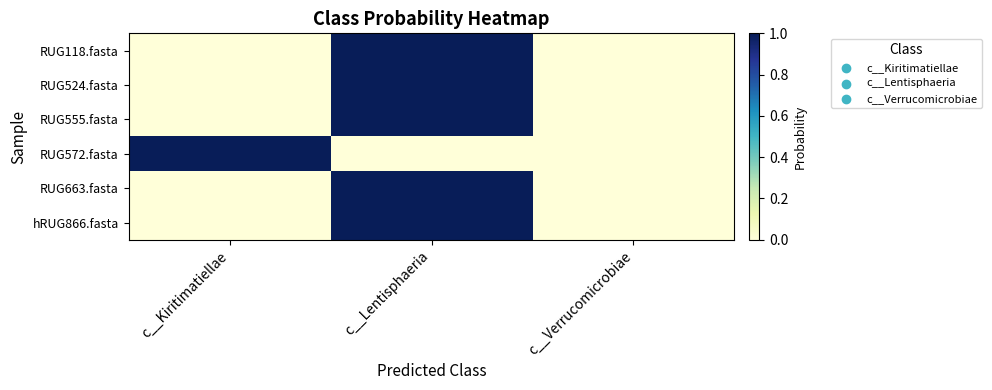

At c__Lentisphaeria, list the series in order from smallest to largest.

RUG572.fasta, RUG524.fasta, RUG118.fasta, hRUG866.fasta, RUG663.fasta, RUG555.fasta